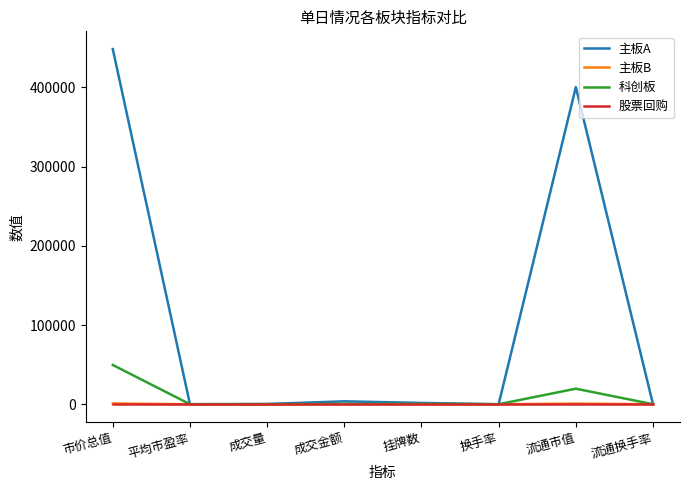

What is the total value across all series at 流通市值?

420750.1